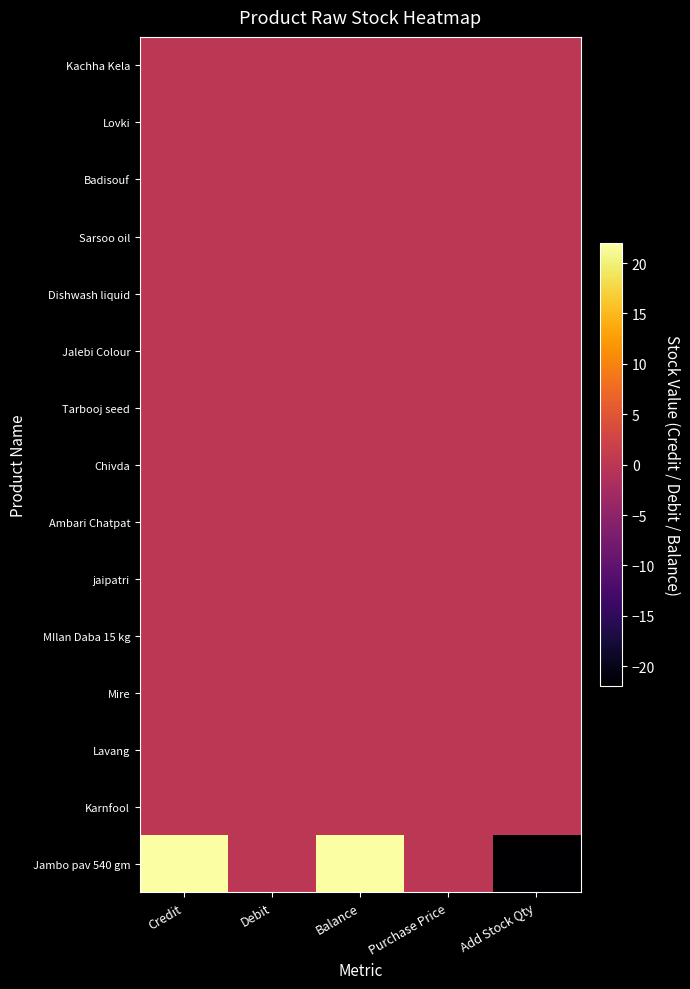

At which category is the sum across all series the highest?

Credit